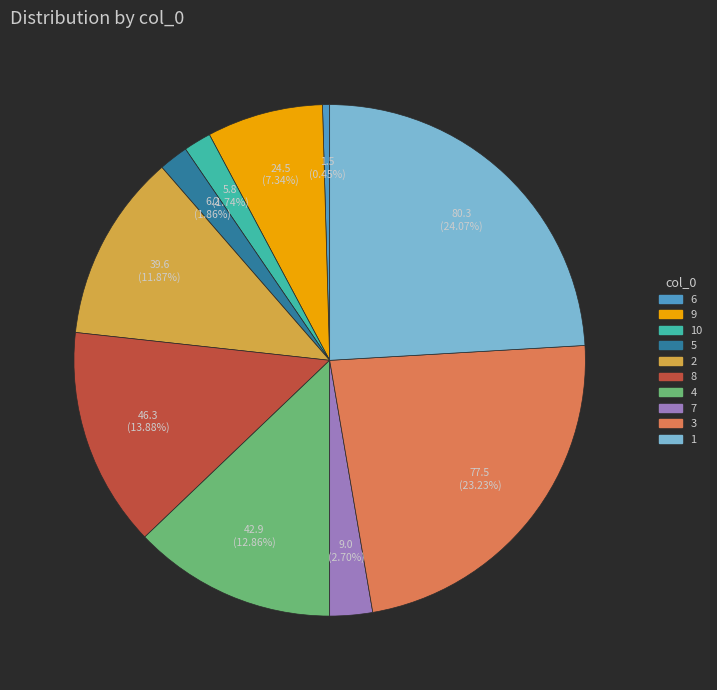

Is there a majority slice in this chart?

No